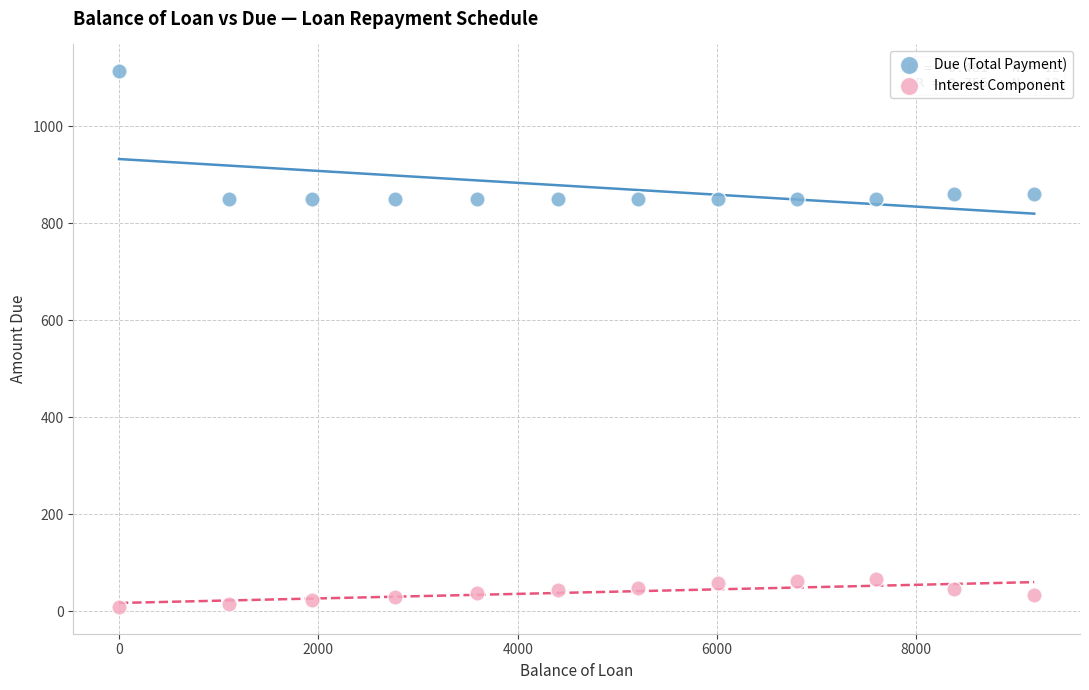

Which series has the widest spread of Y values?

Due (Total Payment)